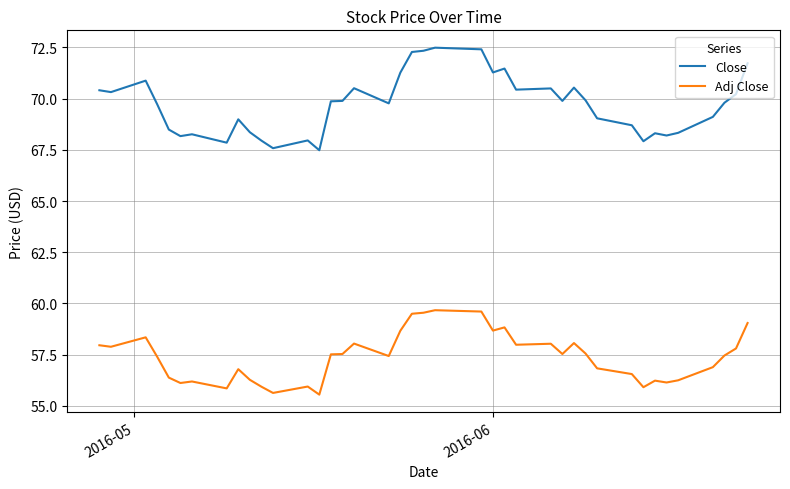

Rank the series by their average value, from highest to lowest.

Close, Adj Close